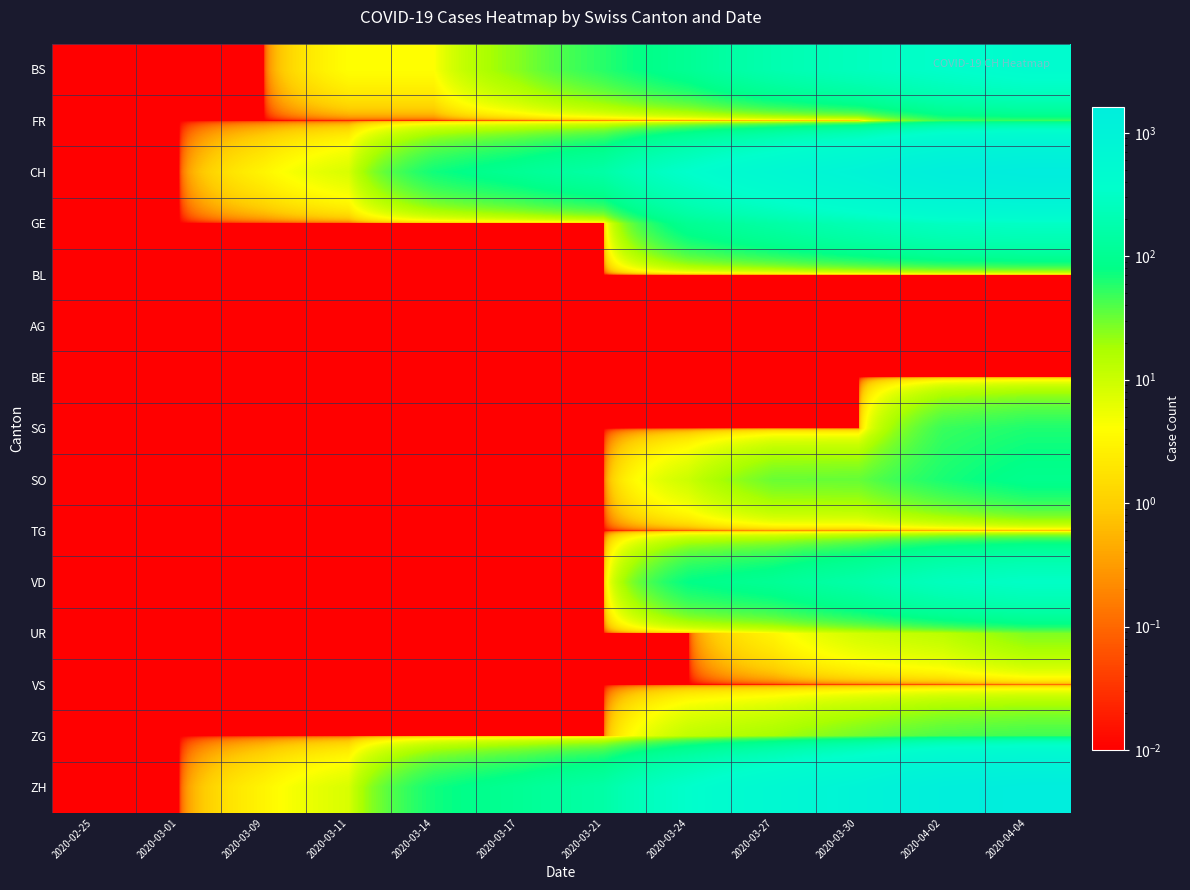

Reading right to left, what are all the values shown in this chart?

BS: 2020-04-04=434.0	2020-04-02=350.0	2020-03-30=263.0	2020-03-27=191.0	2020-03-24=105.0	2020-03-21=57.0	2020-03-17=25.0	2020-03-14=4.0	2020-03-11=4.0	2020-03-09=0.0	2020-03-01=0.0	2020-02-25=0.0
FR: 2020-04-04=49.0	2020-04-02=46.0	2020-03-30=0.0	2020-03-27=0.0	2020-03-24=0.0	2020-03-21=0.0	2020-03-17=0.0	2020-03-14=0.0	2020-03-11=0.0	2020-03-09=0.0	2020-03-01=0.0	2020-02-25=0.0
CH: 2020-04-04=1630.0	2020-04-02=1376.0	2020-03-30=877.0	2020-03-27=584.0	2020-03-24=355.0	2020-03-21=155.0	2020-03-17=105.0	2020-03-14=70.0	2020-03-11=8.0	2020-03-09=3.0	2020-03-01=0.0	2020-02-25=0.0
GE: 2020-04-04=305.0	2020-04-02=283.0	2020-03-30=216.0	2020-03-27=153.0	2020-03-24=103.0	2020-03-21=0.0	2020-03-17=0.0	2020-03-14=0.0	2020-03-11=0.0	2020-03-09=0.0	2020-03-01=0.0	2020-02-25=0.0
BL: 2020-04-04=0.0	2020-04-02=0.0	2020-03-30=0.0	2020-03-27=0.0	2020-03-24=0.0	2020-03-21=0.0	2020-03-17=0.0	2020-03-14=0.0	2020-03-11=0.0	2020-03-09=0.0	2020-03-01=0.0	2020-02-25=0.0
AG: 2020-04-04=0.0	2020-04-02=0.0	2020-03-30=0.0	2020-03-27=0.0	2020-03-24=0.0	2020-03-21=0.0	2020-03-17=0.0	2020-03-14=0.0	2020-03-11=0.0	2020-03-09=0.0	2020-03-01=0.0	2020-02-25=0.0
BE: 2020-04-04=0.0	2020-04-02=0.0	2020-03-30=0.0	2020-03-27=0.0	2020-03-24=0.0	2020-03-21=0.0	2020-03-17=0.0	2020-03-14=0.0	2020-03-11=0.0	2020-03-09=0.0	2020-03-01=0.0	2020-02-25=0.0
SG: 2020-04-04=62.0	2020-04-02=49.0	2020-03-30=0.0	2020-03-27=0.0	2020-03-24=0.0	2020-03-21=0.0	2020-03-17=0.0	2020-03-14=0.0	2020-03-11=0.0	2020-03-09=0.0	2020-03-01=0.0	2020-02-25=0.0
SO: 2020-04-04=92.0	2020-04-02=65.0	2020-03-30=33.0	2020-03-27=32.0	2020-03-24=10.0	2020-03-21=0.0	2020-03-17=0.0	2020-03-14=0.0	2020-03-11=0.0	2020-03-09=0.0	2020-03-01=0.0	2020-02-25=0.0
TG: 2020-04-04=0.0	2020-04-02=0.0	2020-03-30=0.0	2020-03-27=0.0	2020-03-24=0.0	2020-03-21=0.0	2020-03-17=0.0	2020-03-14=0.0	2020-03-11=0.0	2020-03-09=0.0	2020-03-01=0.0	2020-02-25=0.0
VD: 2020-04-04=314.0	2020-04-02=263.0	2020-03-30=165.0	2020-03-27=107.0	2020-03-24=80.0	2020-03-21=0.0	2020-03-17=0.0	2020-03-14=0.0	2020-03-11=0.0	2020-03-09=0.0	2020-03-01=0.0	2020-02-25=0.0
UR: 2020-04-04=26.0	2020-04-02=13.0	2020-03-30=9.0	2020-03-27=3.0	2020-03-24=0.0	2020-03-21=0.0	2020-03-17=0.0	2020-03-14=0.0	2020-03-11=0.0	2020-03-09=0.0	2020-03-01=0.0	2020-02-25=0.0
VS: 2020-04-04=0.0	2020-04-02=0.0	2020-03-30=0.0	2020-03-27=0.0	2020-03-24=0.0	2020-03-21=0.0	2020-03-17=0.0	2020-03-14=0.0	2020-03-11=0.0	2020-03-09=0.0	2020-03-01=0.0	2020-02-25=0.0
ZG: 2020-04-04=46.0	2020-04-02=41.0	2020-03-30=29.0	2020-03-27=18.0	2020-03-24=12.0	2020-03-21=0.0	2020-03-17=0.0	2020-03-14=0.0	2020-03-11=0.0	2020-03-09=0.0	2020-03-01=0.0	2020-02-25=0.0
ZH: 2020-04-04=1630.0	2020-04-02=1376.0	2020-03-30=877.0	2020-03-27=584.0	2020-03-24=355.0	2020-03-21=155.0	2020-03-17=105.0	2020-03-14=70.0	2020-03-11=8.0	2020-03-09=3.0	2020-03-01=0.0	2020-02-25=0.0